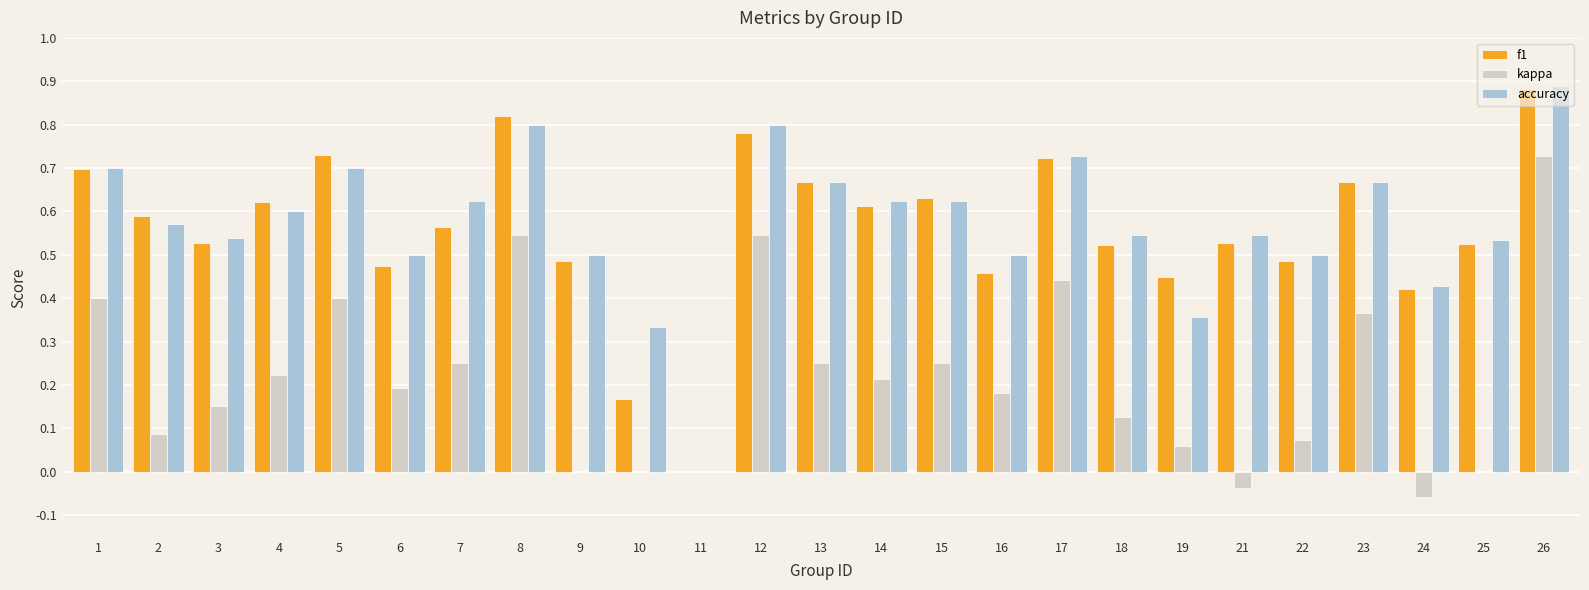

What is the total value across all series at 21?

1.0